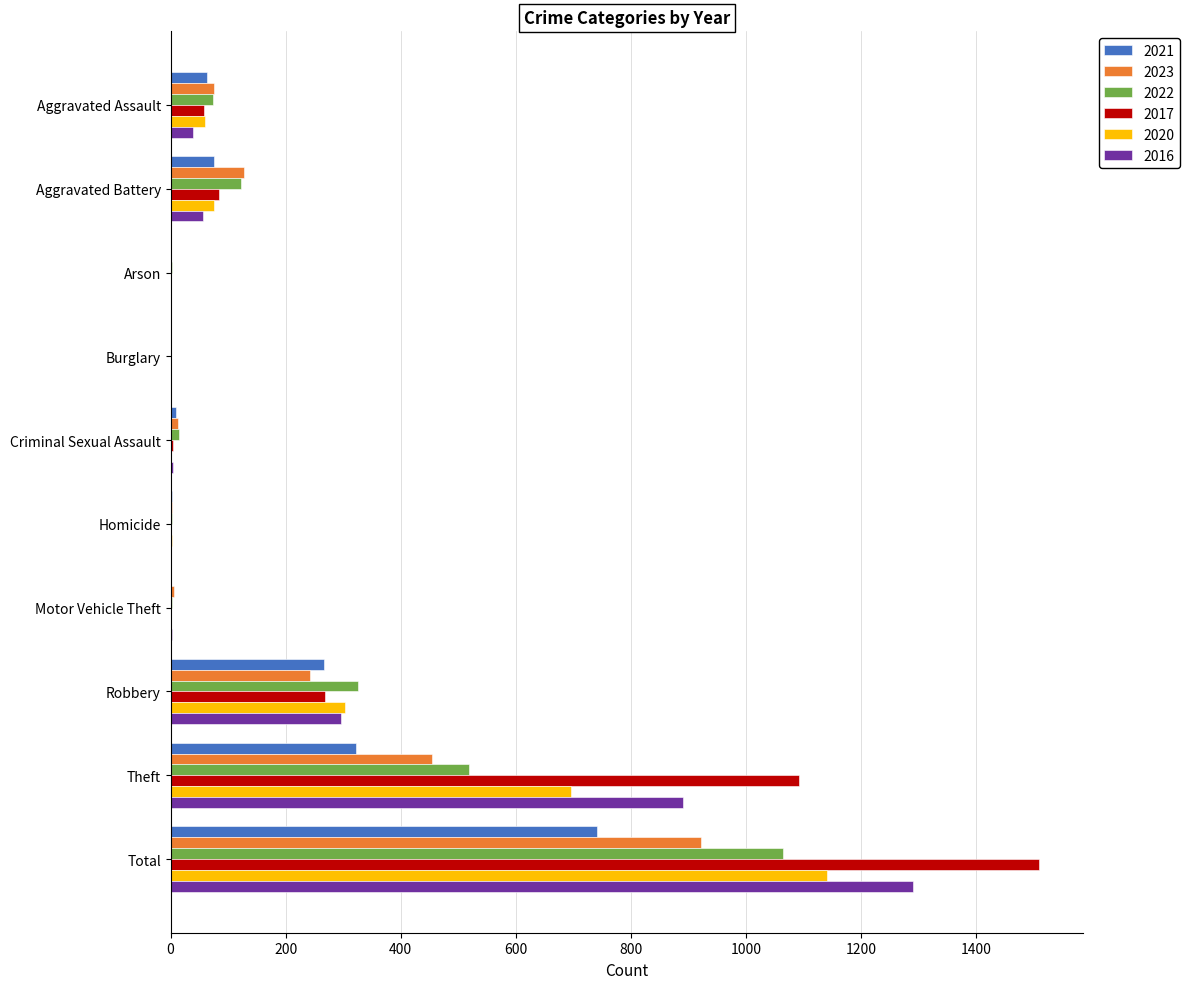

True or false: 2017 has a value of 1 at Motor Vehicle Theft.

True